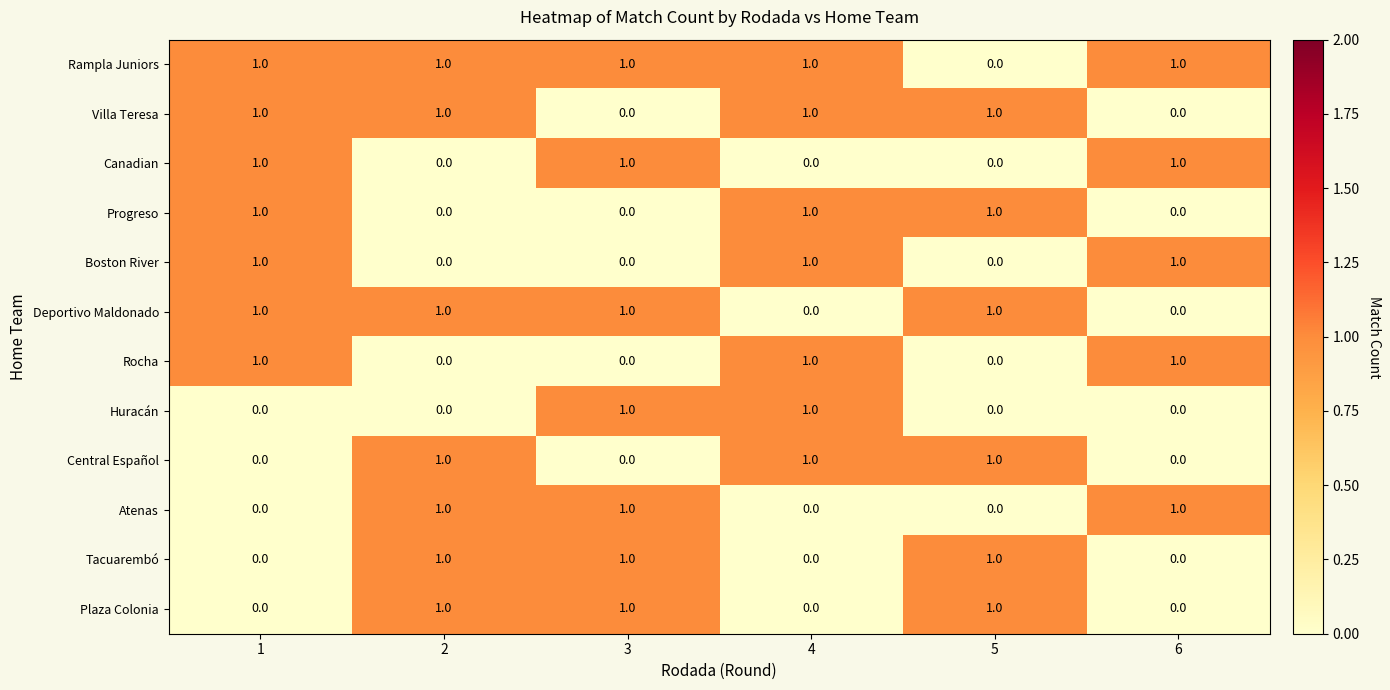

At how many categories does at least one series exceed 0?

6